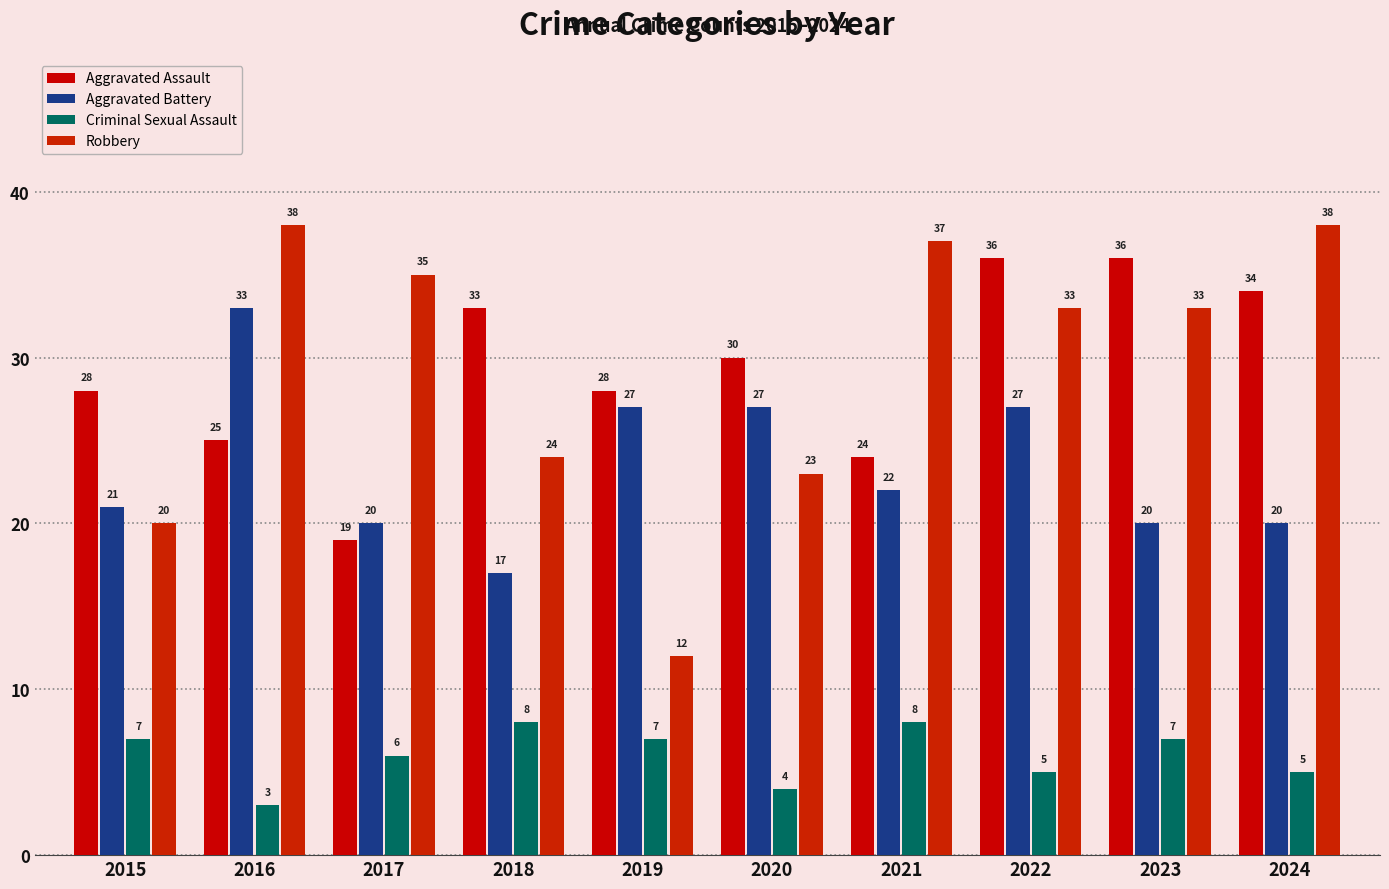

Are the bars grouped side by side (vs. stacked)?

Yes